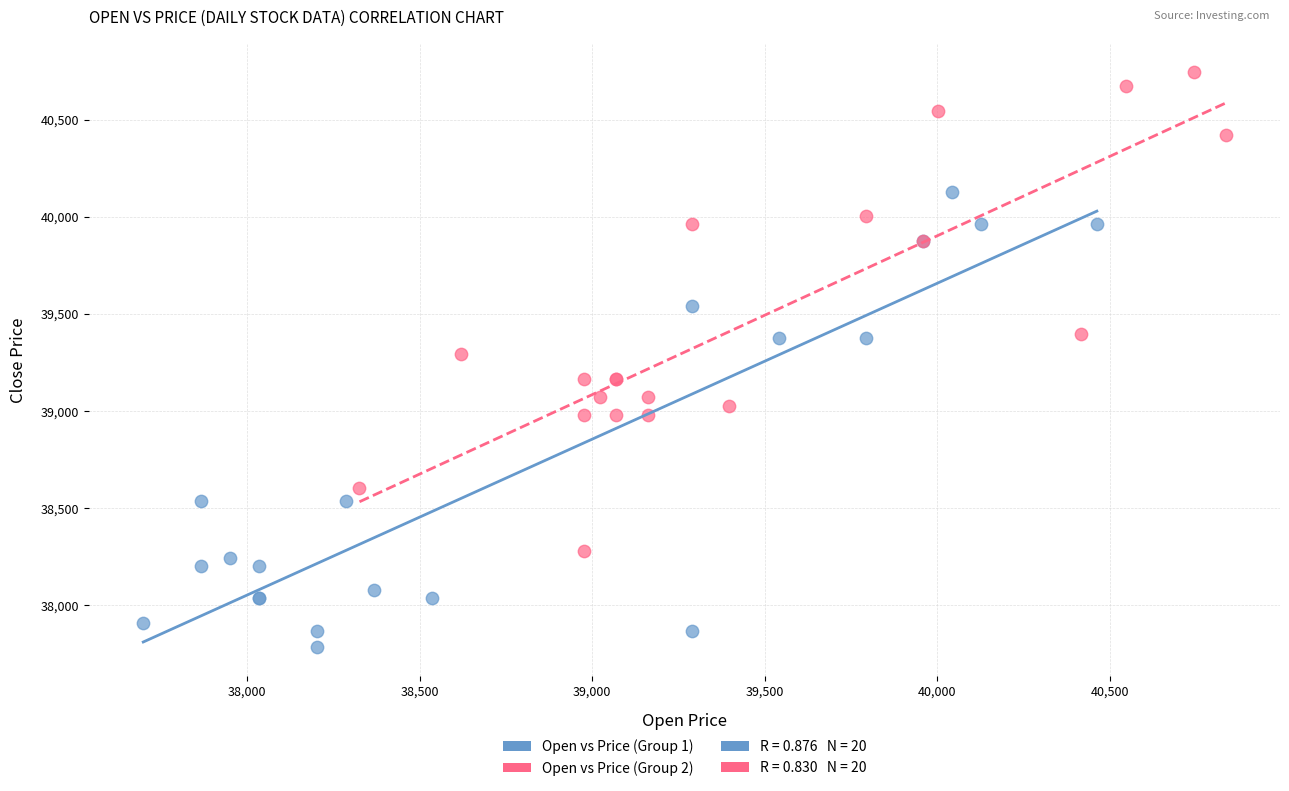

Which series contains the lowest Y value?

Open vs Price (Group 1)